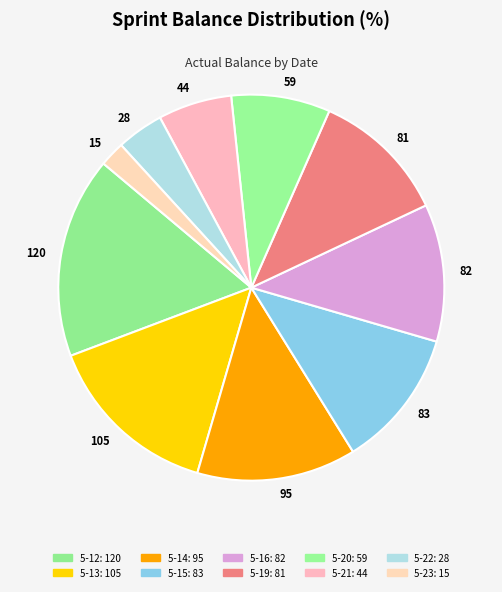

Which category has the smallest portion of the pie?

2014-05-23